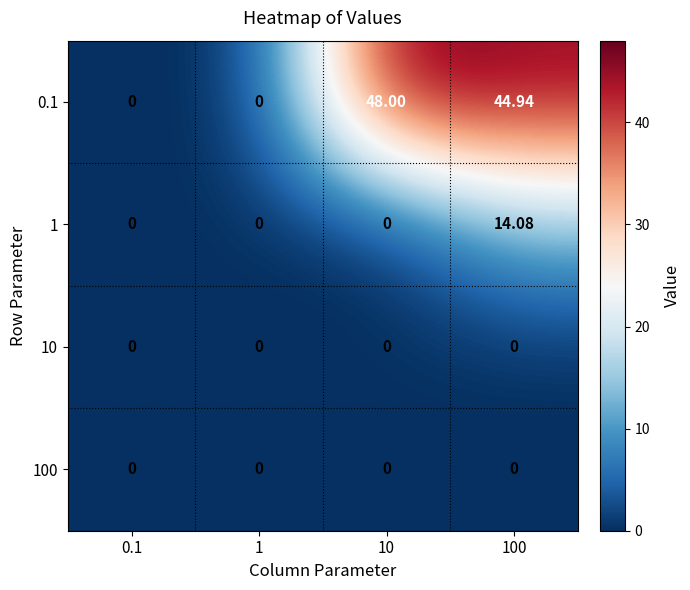

Is the value of 100 at 100 greater than the value of 0.1 at 100?

No